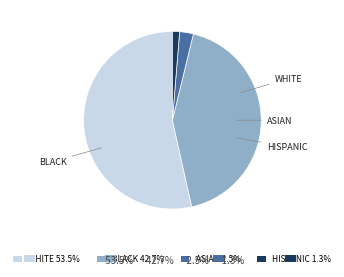

Does WHITE 53.5% account for over 50% of the chart?

Yes